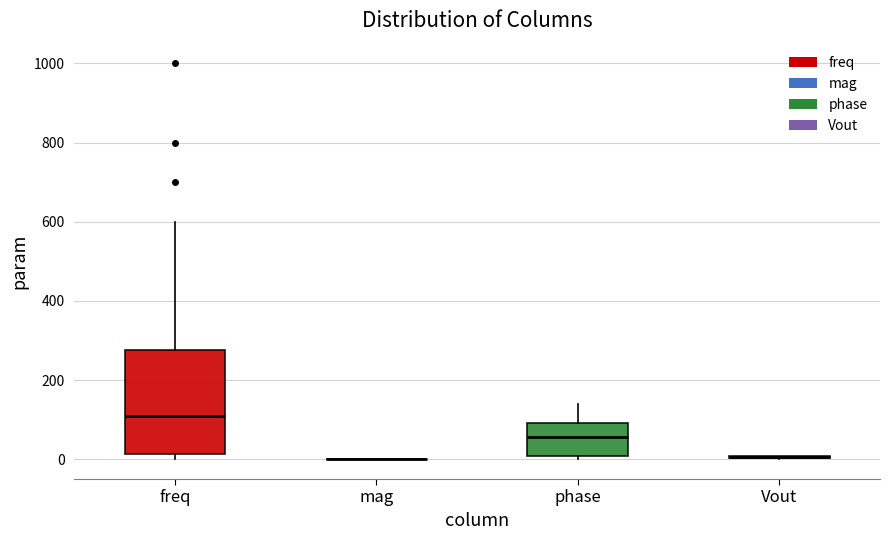

Reading left to right, transcribe this box plot: for each box, give where its median line is, the range the box spans, and where its two whiskers end, as read against the y-axis. The values are not printed on the chart, so give them approximately, as read against the axis.

freq: median 120, box 20 to 280, whiskers 0 to 600
mag: box collapsed to a line at 0, whiskers 0 to 0
phase: median 60, box 0 to 100, whiskers 0 (just below the box's lower edge) to 140
Vout: box collapsed to a line at 0, whiskers 0 to 0